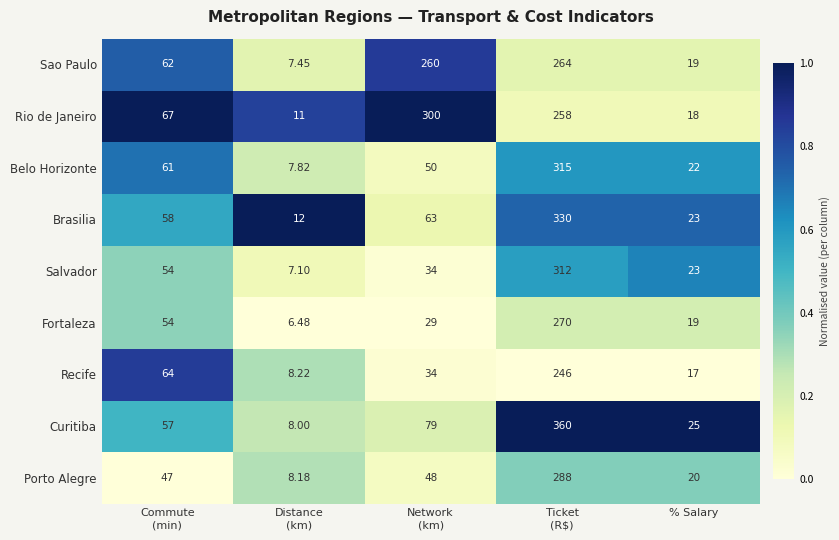

Which series has the largest total across all categories?

Rio de Janeiro